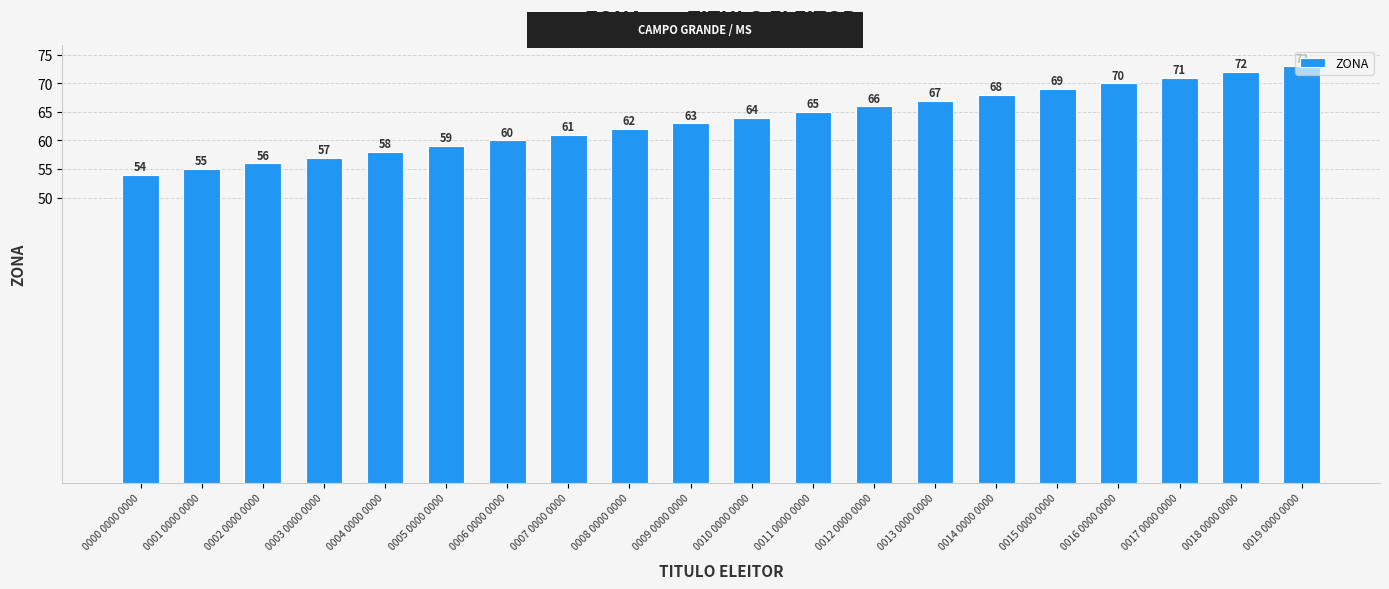

Approximately how many times larger is the value at 0015 0000 0000 compared to 0010 0000 0000?

1.1